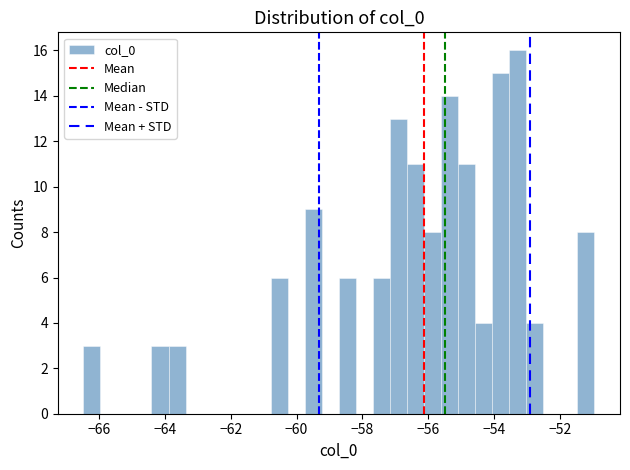

Around what value on the x-axis is the tallest bar? Give the approximate position of its centre, as read against the axis.

-53.2